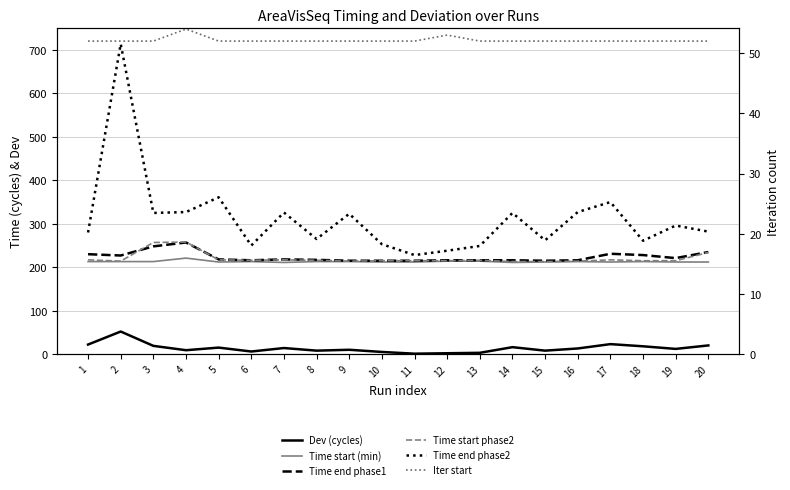

Reading right to left, extract all data points from this chart.

Dev (cycles): 20=20	19=12	18=18	17=23	16=13	15=8	14=16	13=3	12=2	11=1	10=5	9=10	8=8	7=14	6=6	5=15	4=9	3=19	2=52	1=22
Time start (min): 20=212	19=212	18=213	17=212	16=213	15=212	14=211	13=214	12=214	11=212	10=212	9=213	8=213	7=211	6=213	5=212	4=221	3=213	2=213	1=213
Time end phase1: 20=235	19=221	18=228	17=231	16=216	15=215	14=216	13=216	12=216	11=215	10=215	9=215	8=217	7=218	6=216	5=218	4=257	3=248	2=227	1=230
Time start phase2: 20=234	19=215	18=215	17=217	16=214	15=213	14=213	13=216	12=215	11=215	10=215	9=214	8=216	7=217	6=216	5=217	4=258	3=257	2=214	1=217
Time end phase2: 20=282	19=296	18=261	17=350	16=327	15=262	14=325	13=249	12=238	11=228	10=253	9=323	8=265	7=326	6=250	5=361	4=327	3=325	2=714	1=280
Iter start: 20=52	19=52	18=52	17=52	16=52	15=52	14=52	13=52	12=53	11=52	10=52	9=52	8=52	7=52	6=52	5=52	4=54	3=52	2=52	1=52